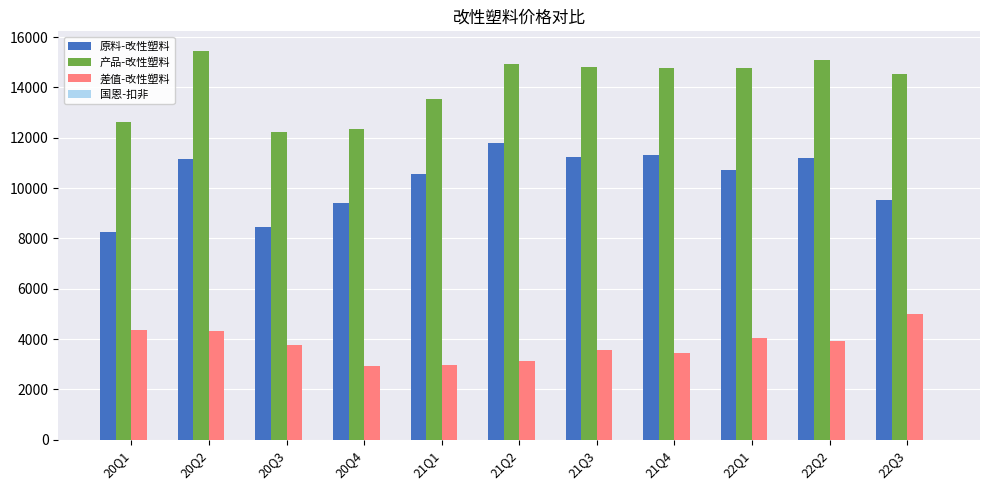

What is the highest value of the 原料-改性塑料 series?

11781.1